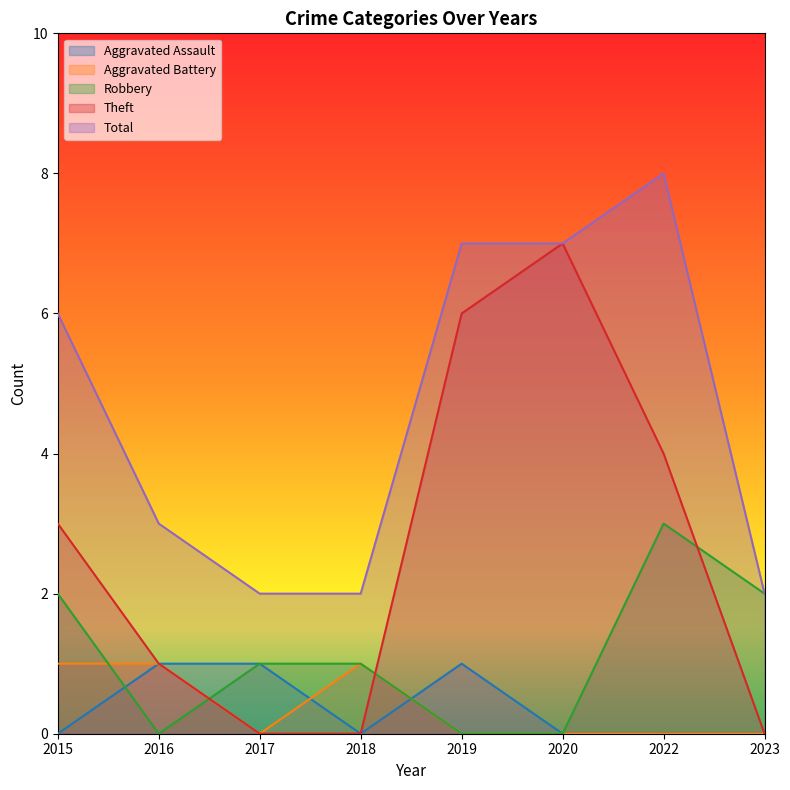

Which series has the largest total across all categories?

Total